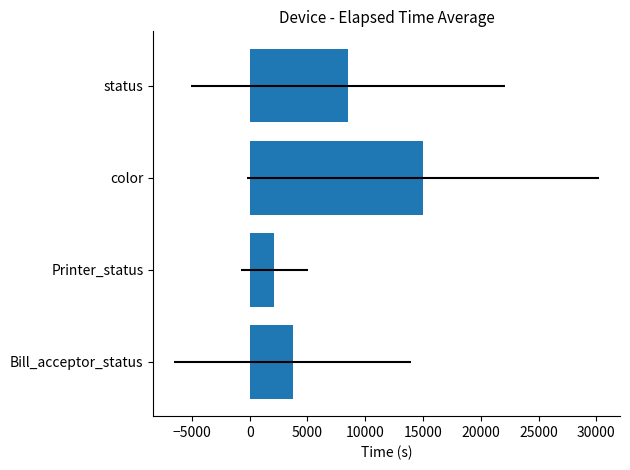

What is the minimum value shown in the chart?

2139.0